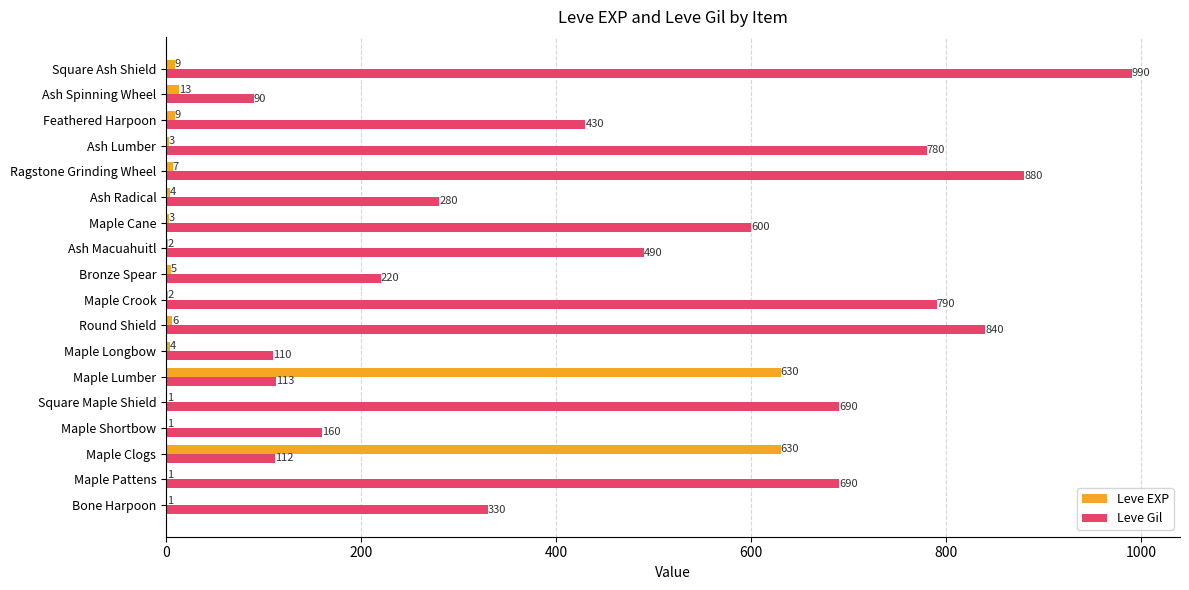

What is the maximum value shown in the chart?

990